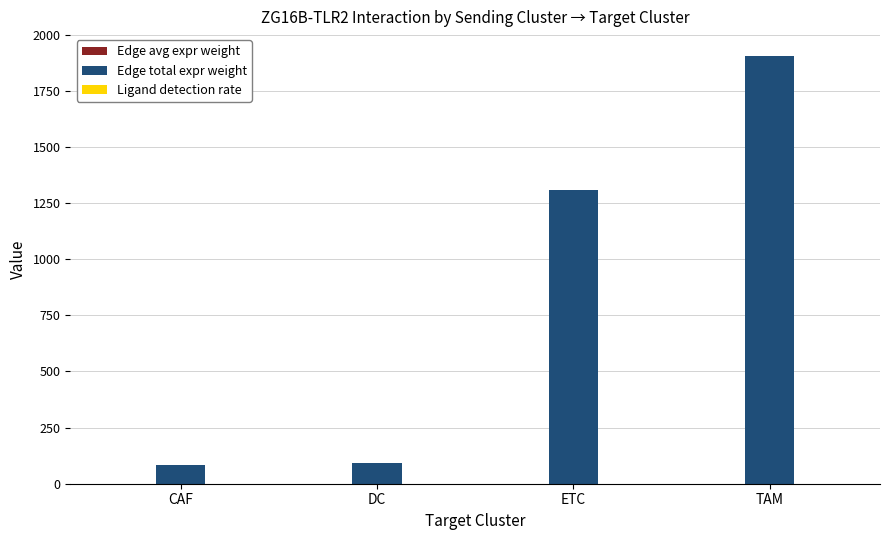

At which category is the sum across all series the highest?

TAM